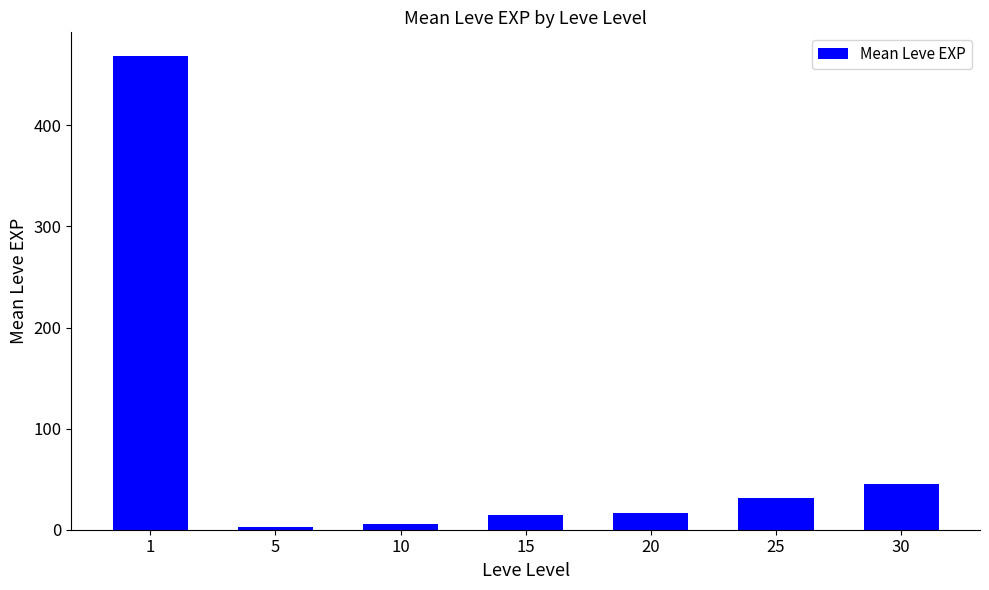

Reading right to left, transcribe all the data shown in this chart.

45.5	31.8	16.3	14.2	5.3	2.3	468.5